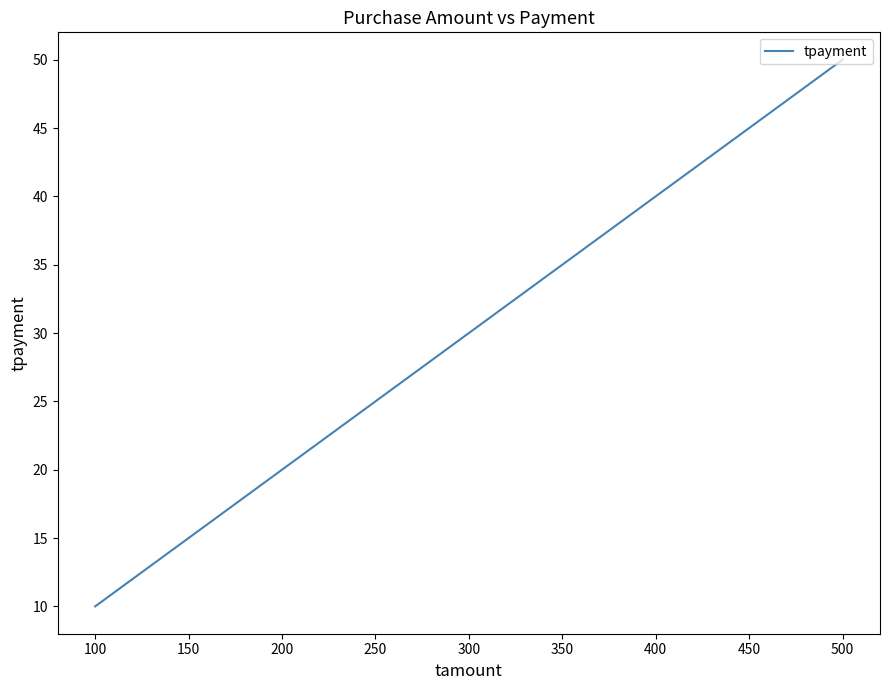

What is the greatest value displayed?

50